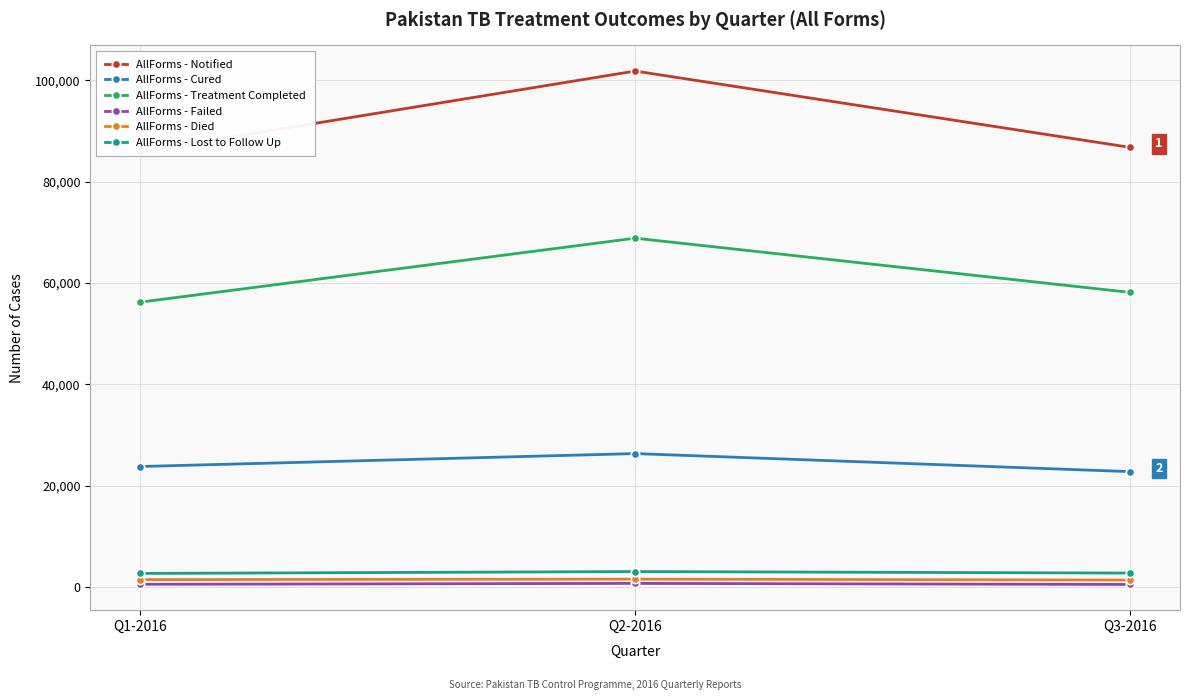

What position from the right is Q1-2016?

3